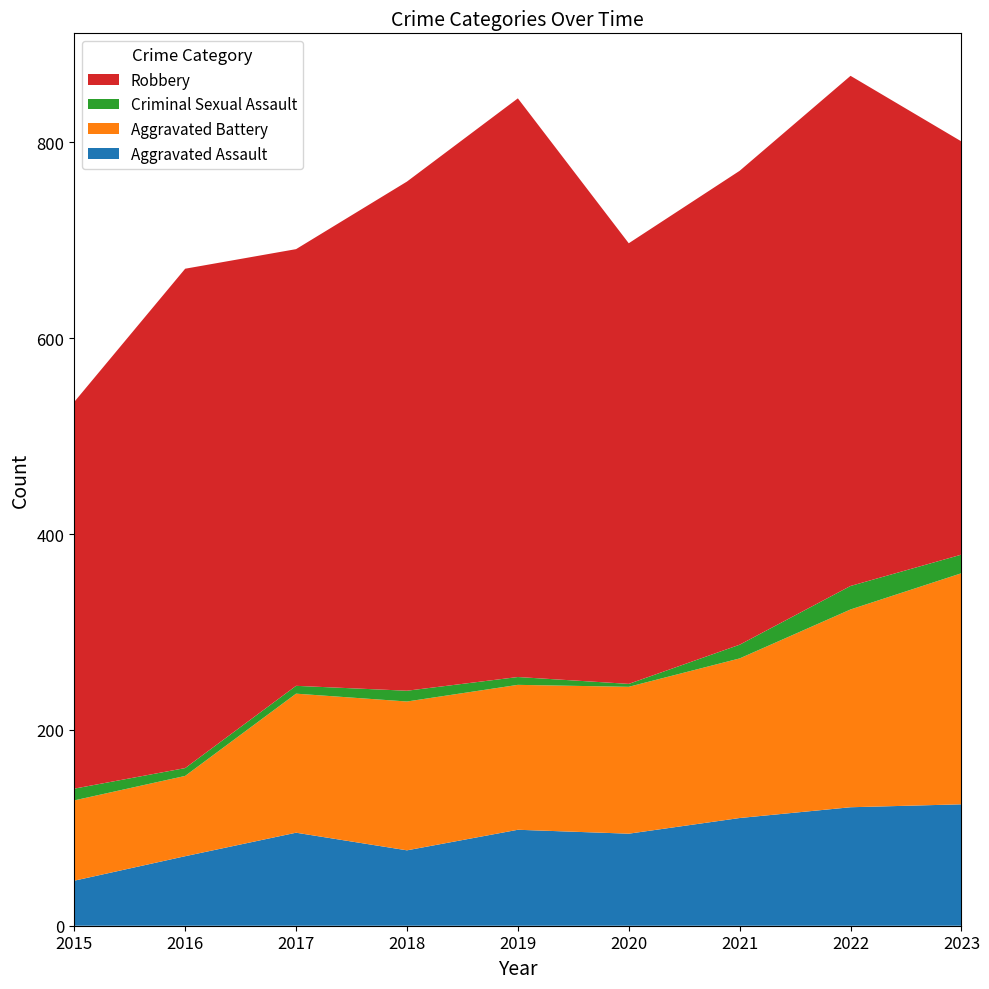

Reading left to right, what are all the values shown in this chart?

Aggravated Assault: 2015=46	2016=71	2017=95	2018=77	2019=98	2020=94	2021=110	2022=121	2023=124
Aggravated Battery: 2015=82	2016=82	2017=142	2018=152	2019=148	2020=150	2021=163	2022=202	2023=236
Criminal Sexual Assault: 2015=12	2016=8	2017=8	2018=11	2019=8	2020=3	2021=14	2022=24	2023=19
Robbery: 2015=395	2016=510	2017=446	2018=520	2019=591	2020=450	2021=484	2022=521	2023=422